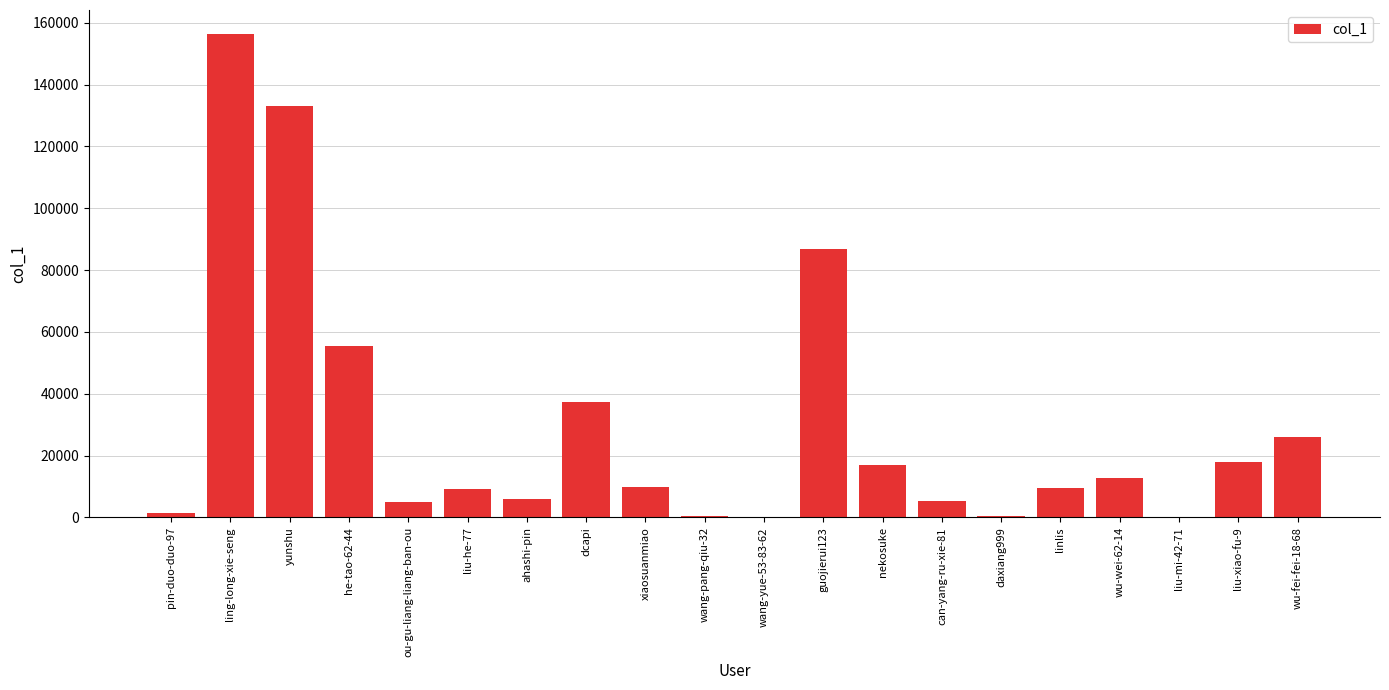

What is the sum of all values?

590729